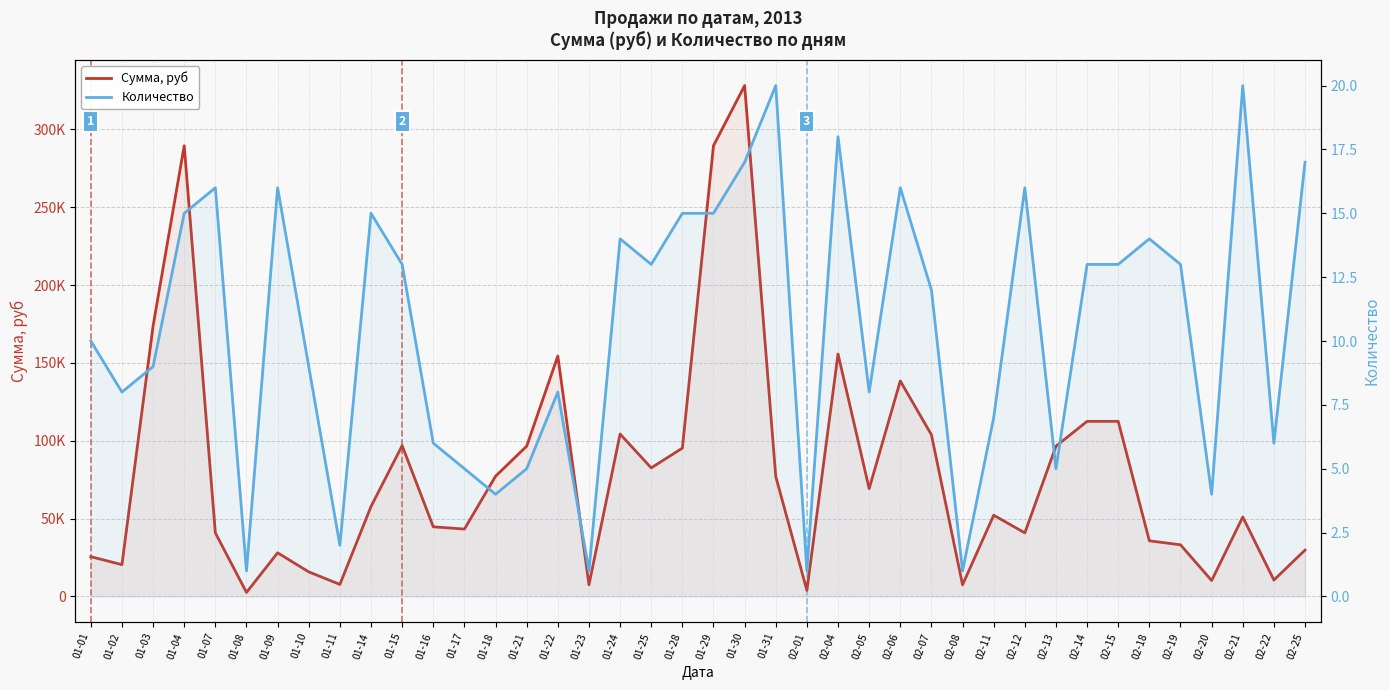

The Количество series shows 8 at 01-02. True or false?

True